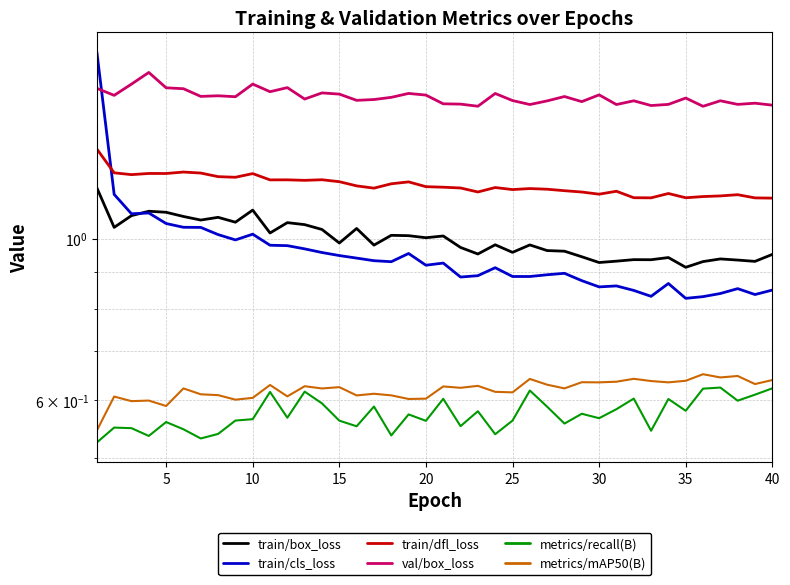

True or false: metrics/recall(B) and val/box_loss intersect in this chart.

False